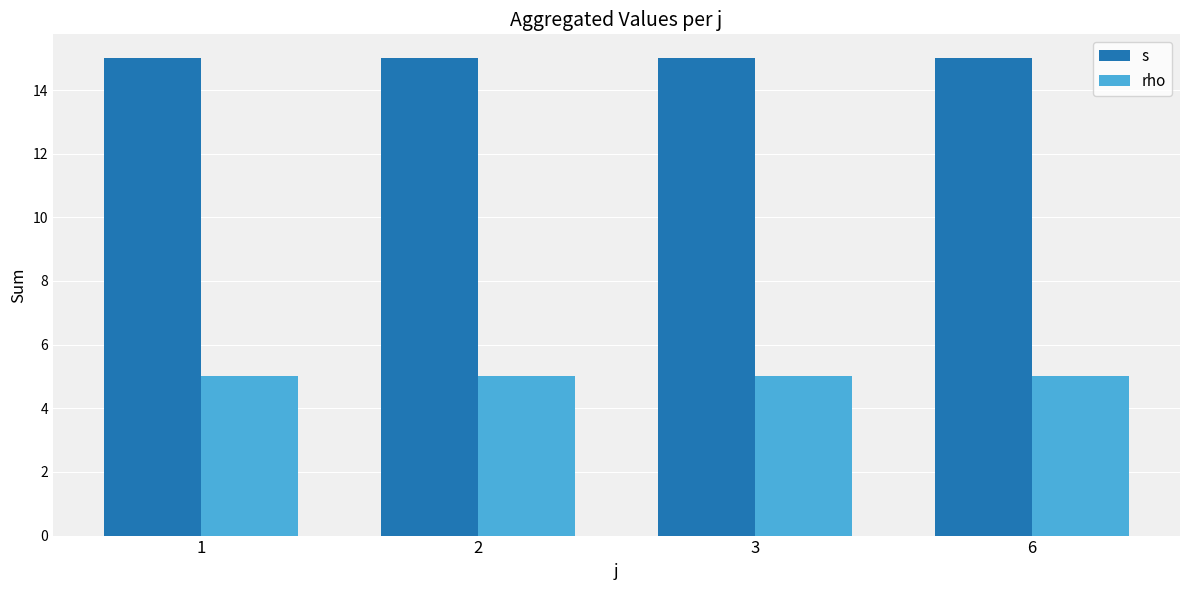

List the series in order of their overall mean, highest first.

s, rho